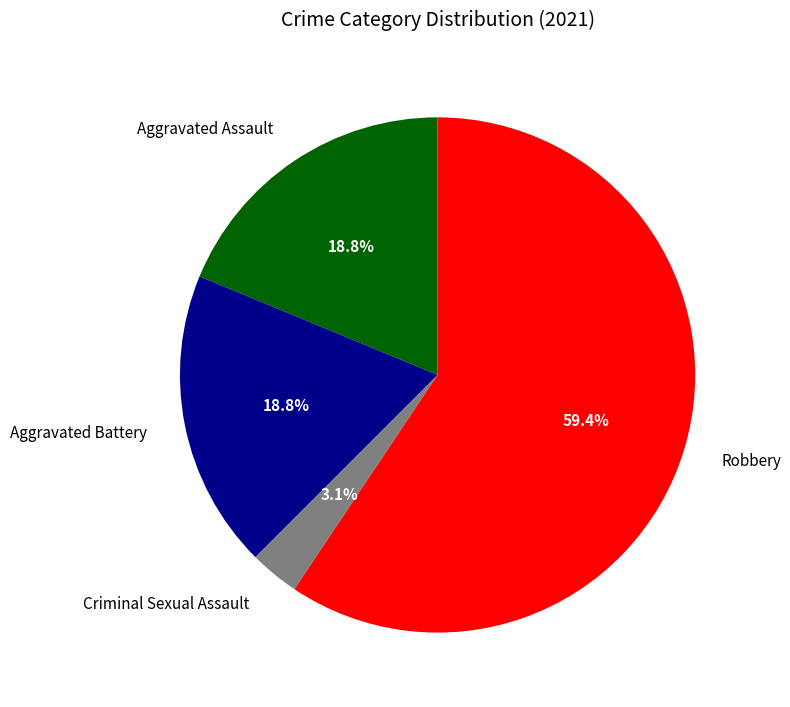

Is it true that Criminal Sexual Assault is 16% of the pie?

False